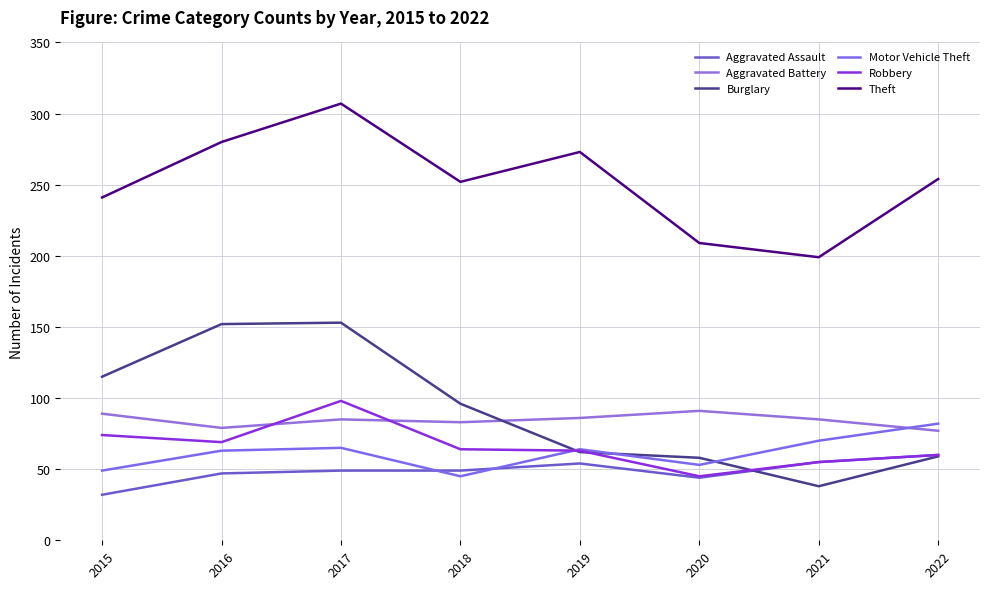

Does the chart have visible grid lines?

Yes